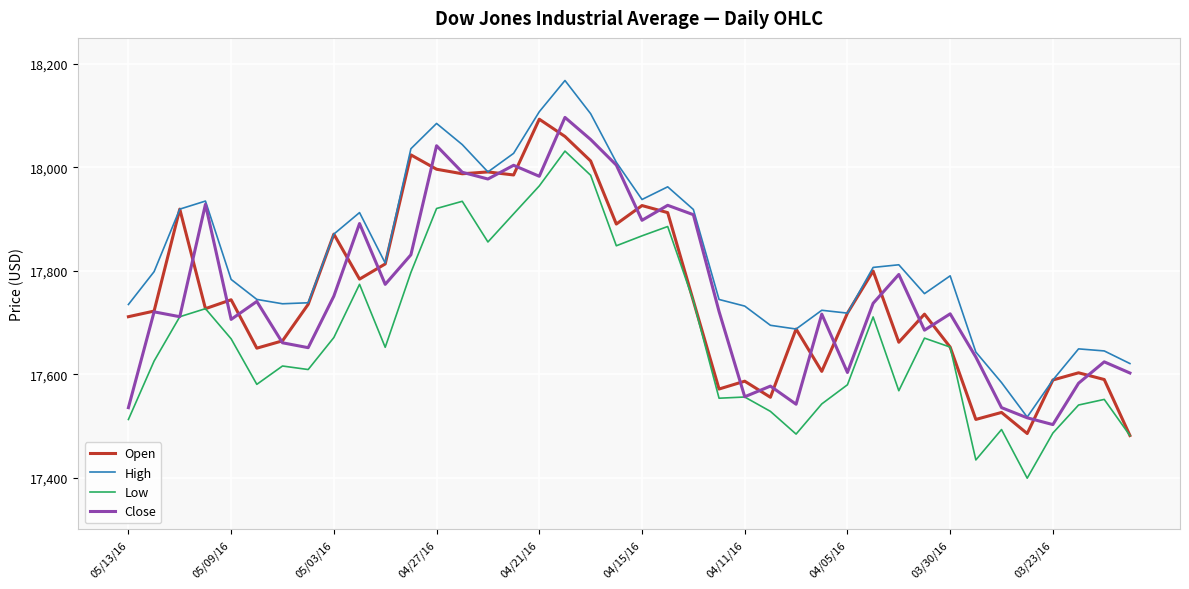

What is the greatest value displayed?

18167.6